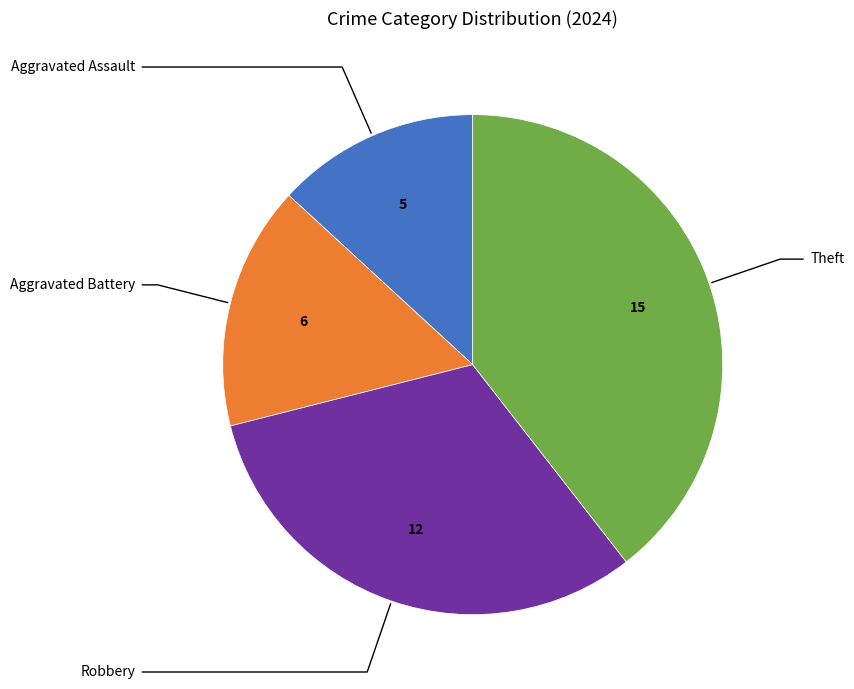

Which category has the biggest portion of the pie?

Theft